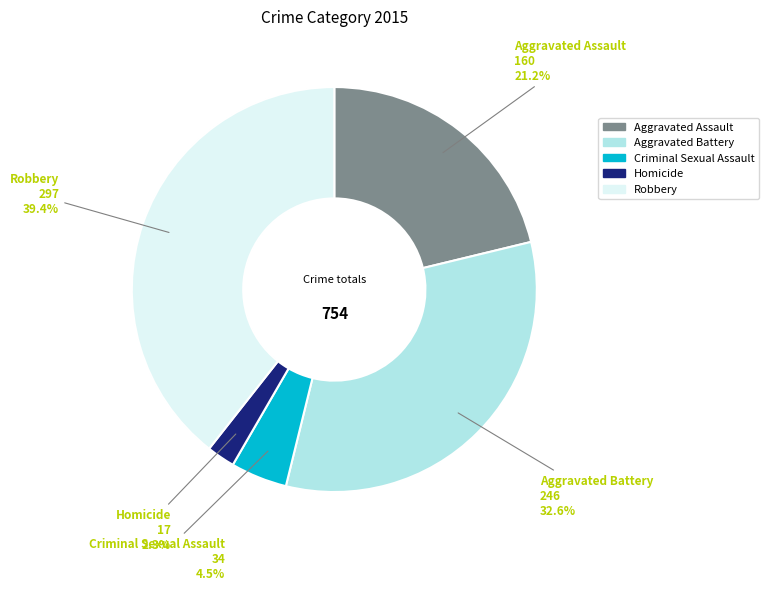

How many slices are in this pie chart?

5